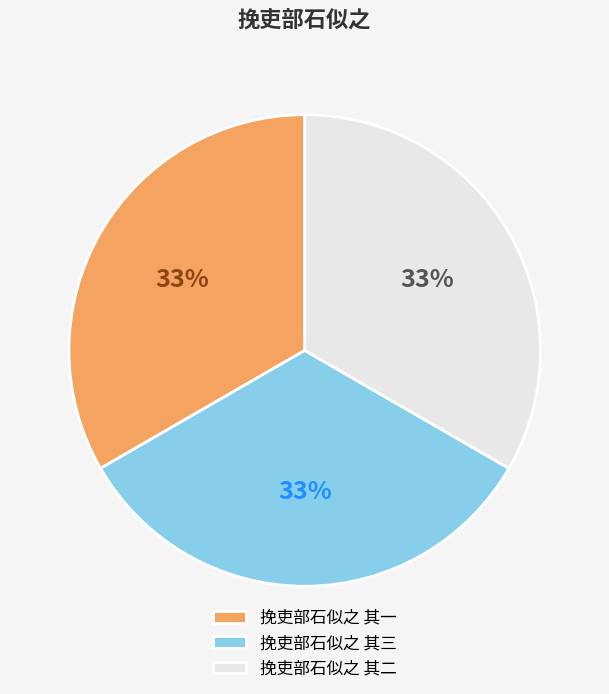

Approximately how many times larger is the value at 挽吏部石似之 其二 compared to 挽吏部石似之 其三?

1.0